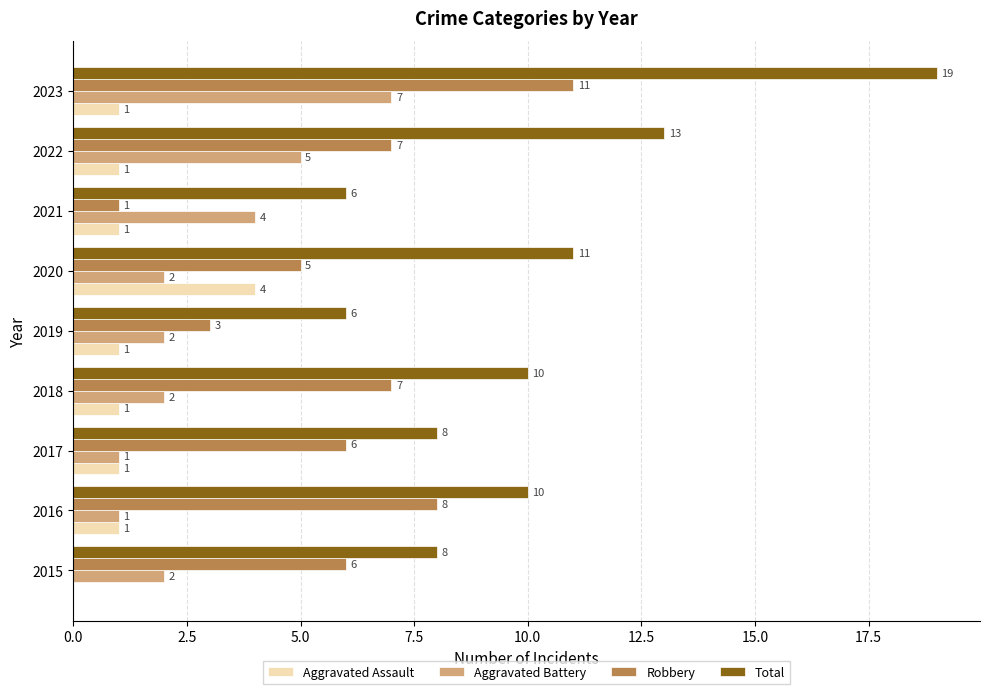

The Aggravated Battery series shows 3 at 2020. True or false?

False